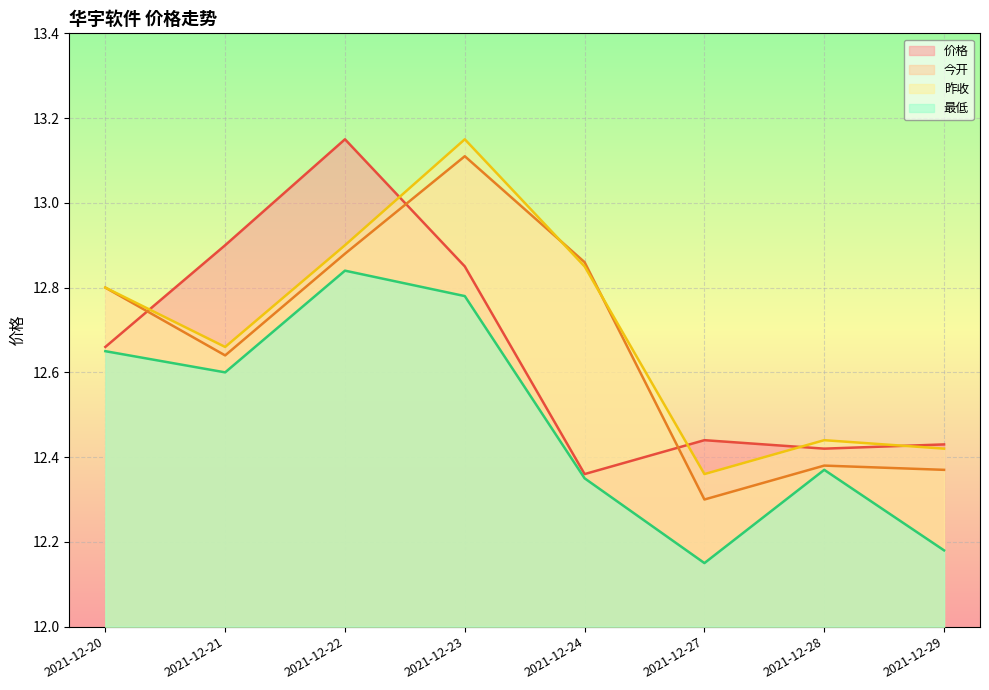

What is the average value of the 昨收 series?

12.7